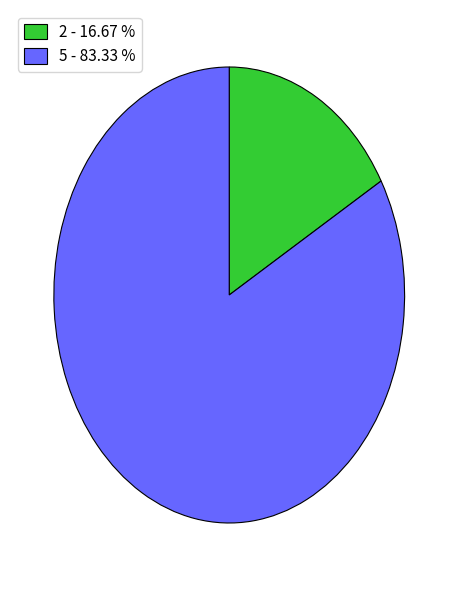

Which category accounts for the majority?

5 - 83.33 %